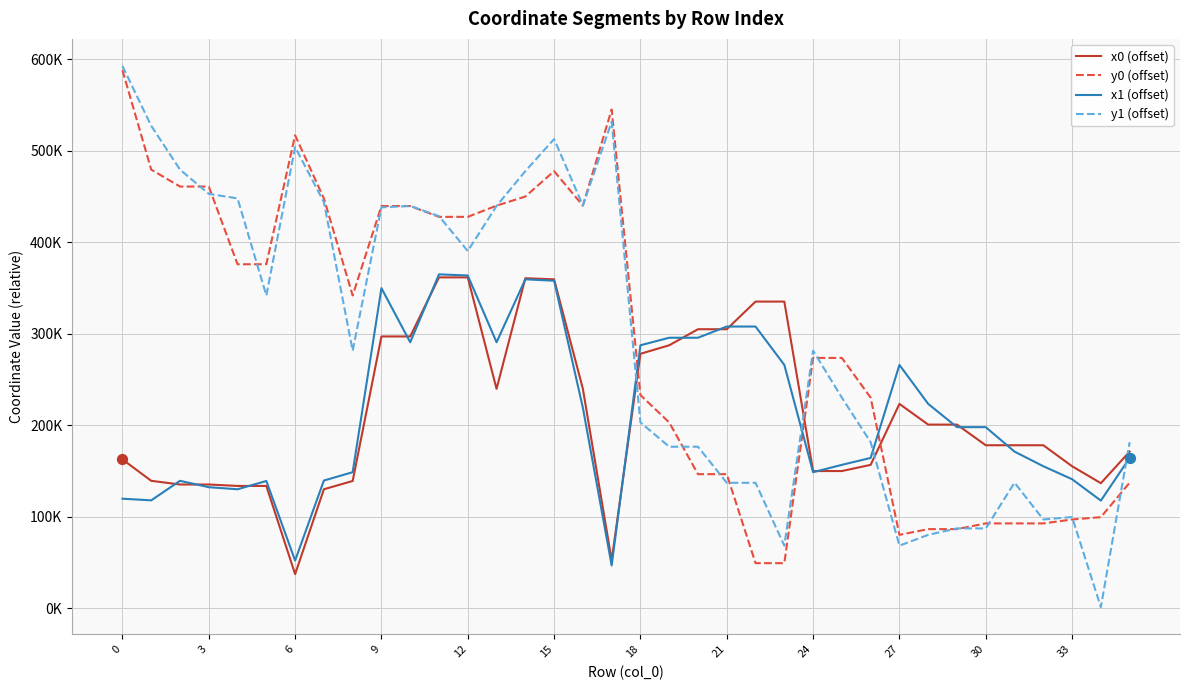

At how many categories does at least one series exceed 316?

20